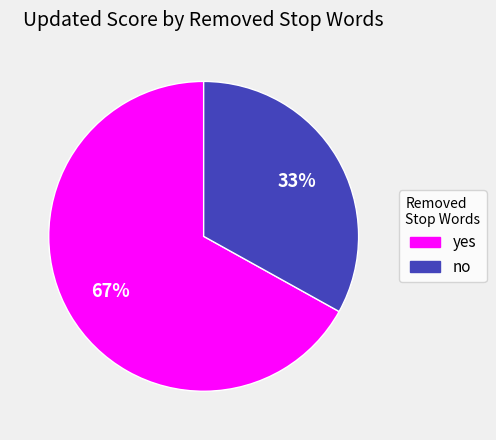

To the nearest percent, what is the difference between the largest and smallest slice percentages?

34%